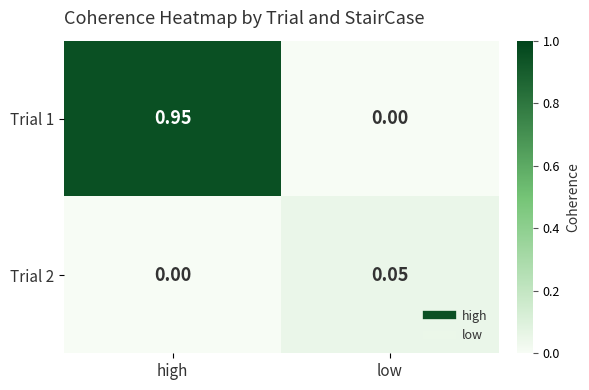

Which category has the highest value in the Trial 2 series?

low